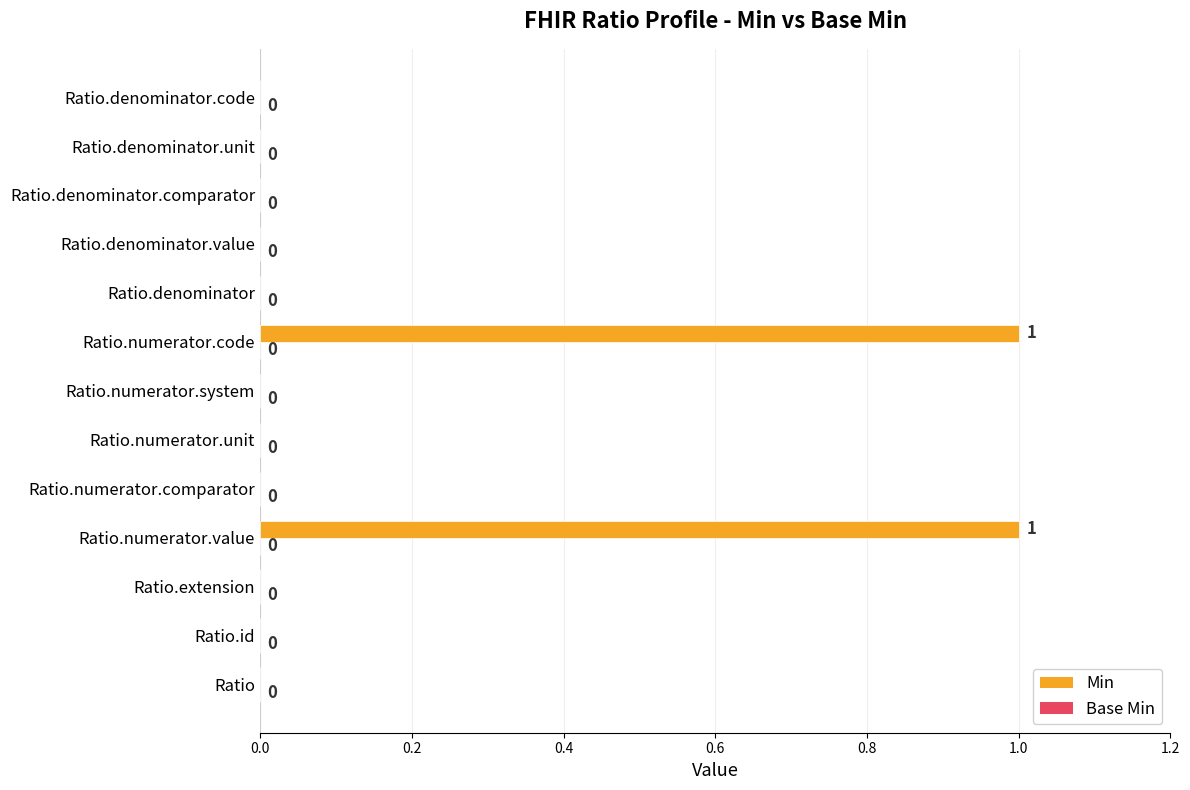

The value at Ratio.denominator.unit is 0. True or false?

True